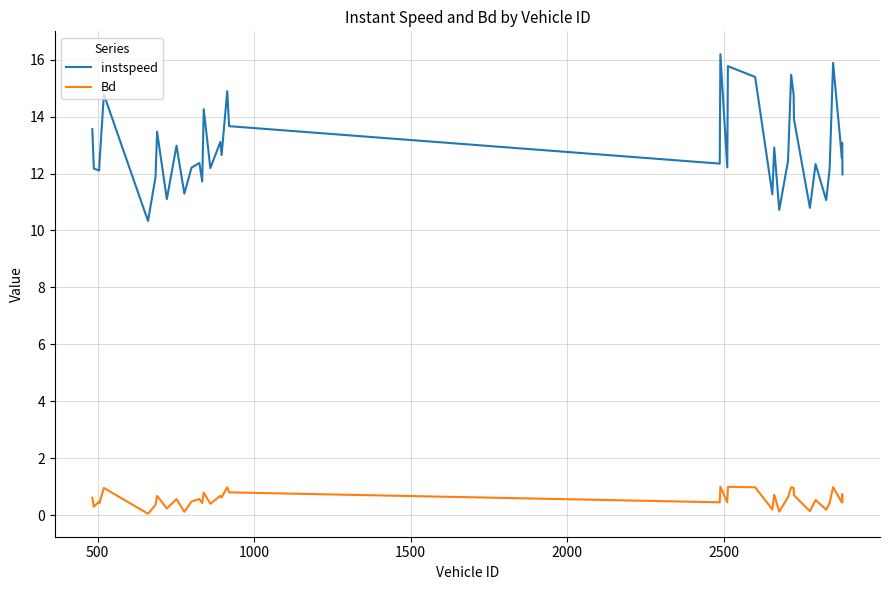

Which series has the largest total across all categories?

instspeed